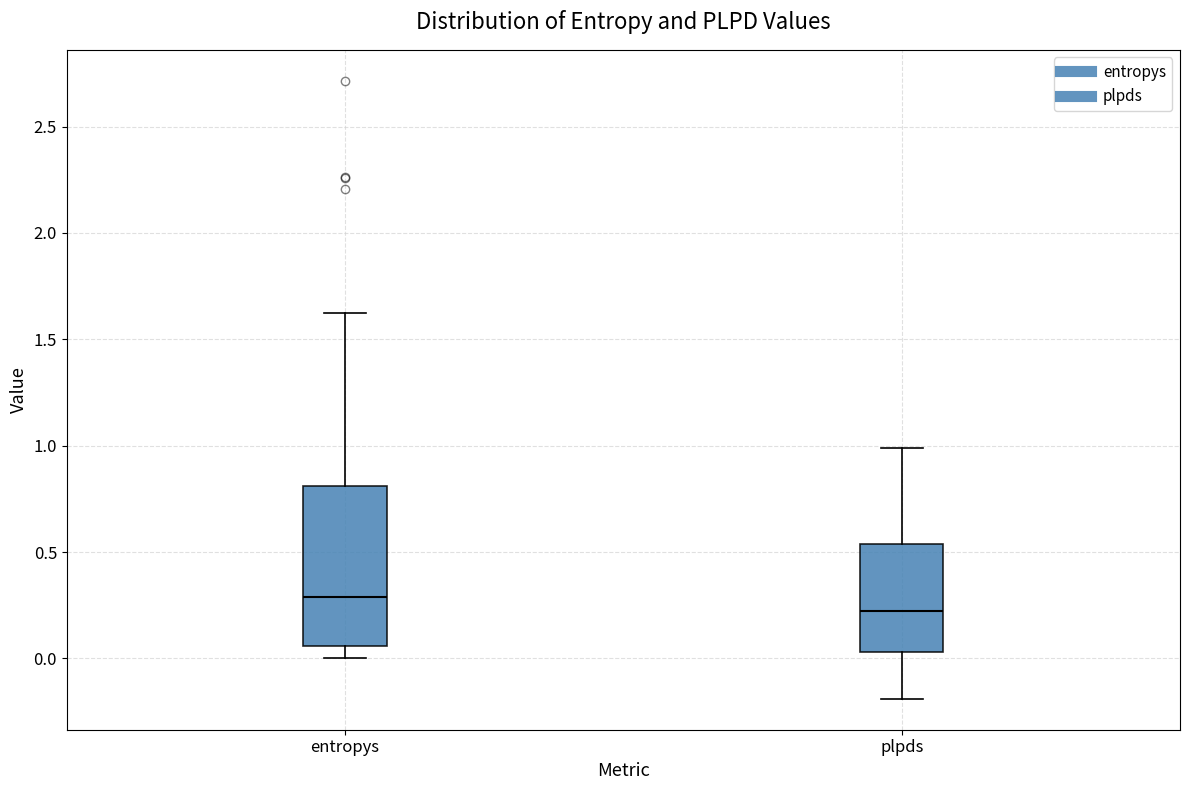

Which box has the lowest median line?

plpds